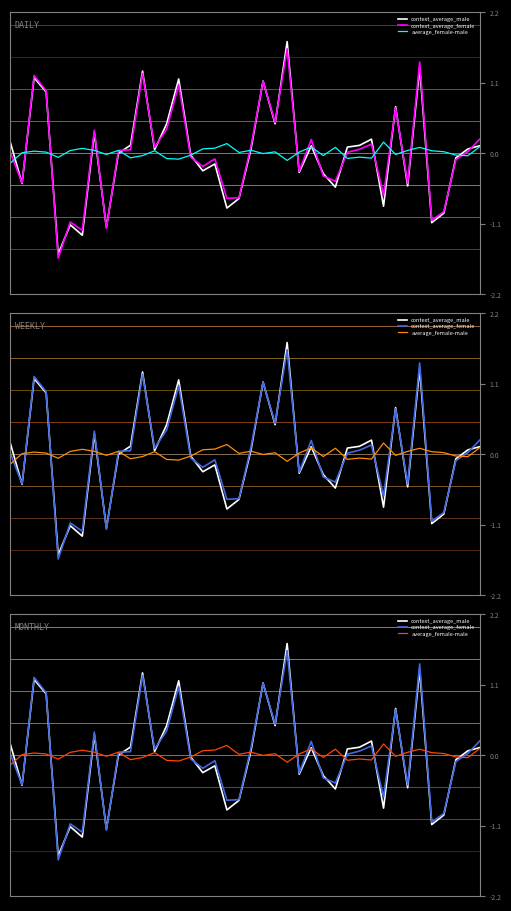

List the series in order of their overall mean, highest first.

average_female-male, context_average_female, context_average_male